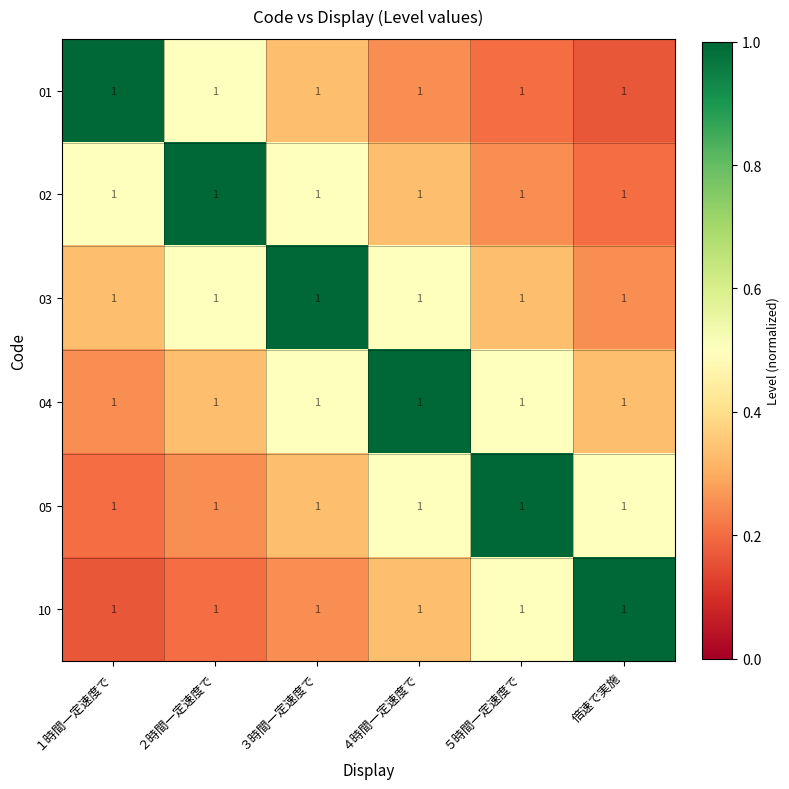

What is the total value across all series at ５時間一定速度で?

2.8